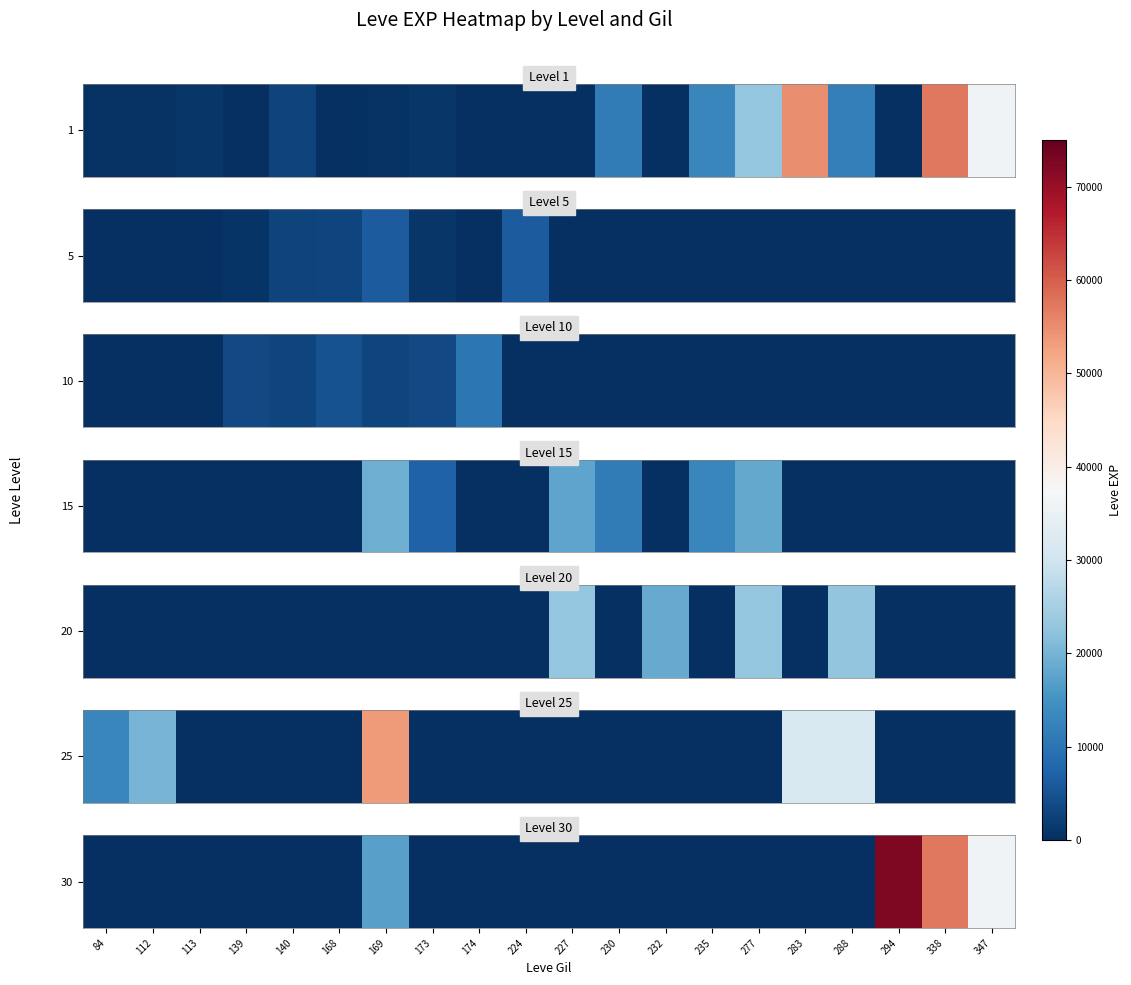

True or false: the data shows 4916 at 169.

False